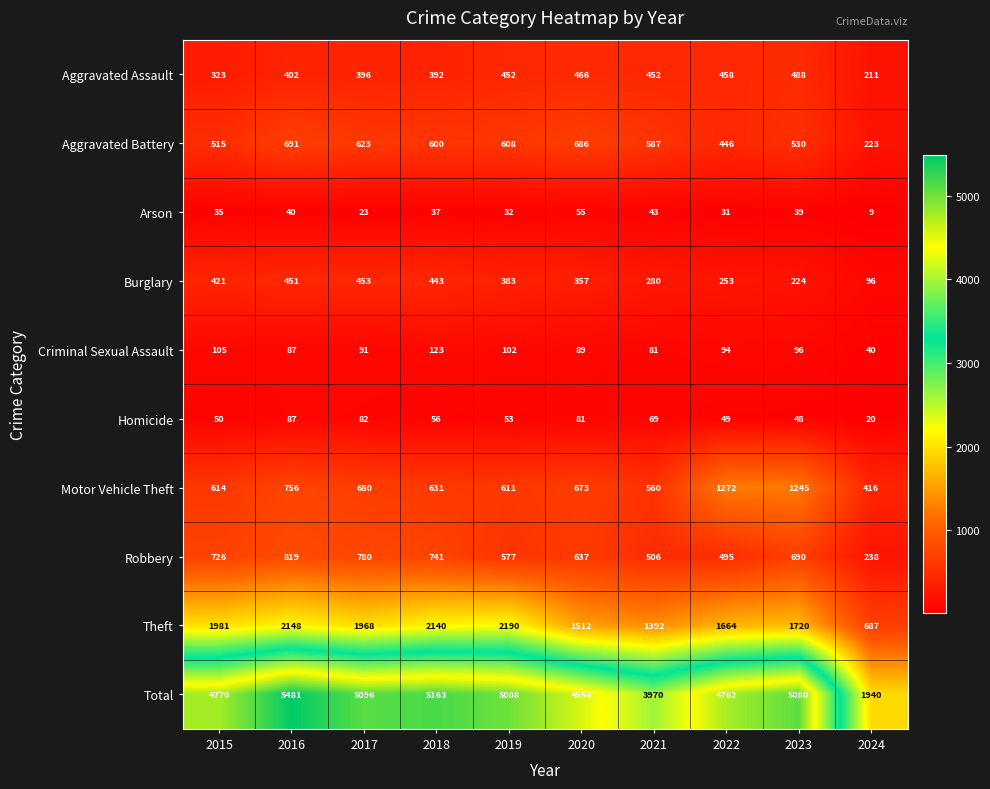

What is the sum of all Robbery values?

6209